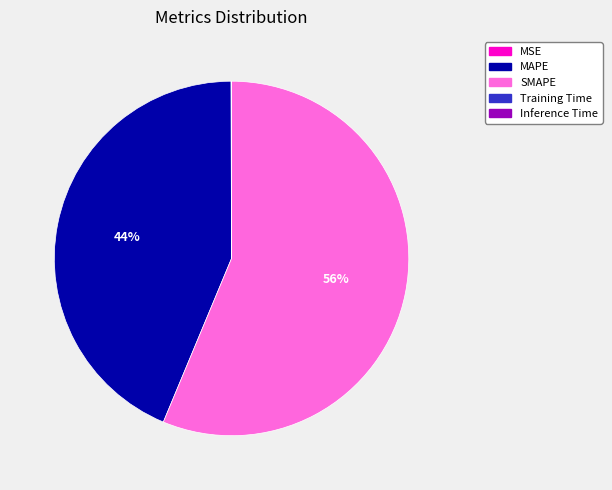

Is there a majority slice in this chart?

Yes